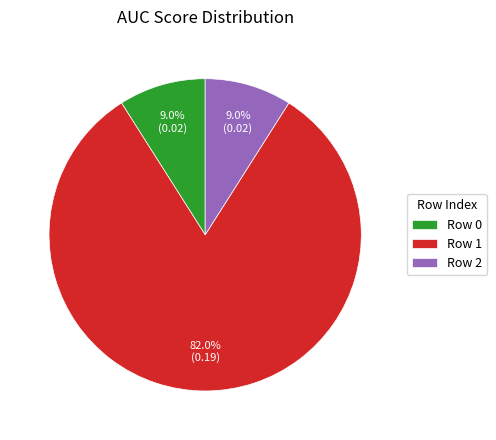

What is the largest slice in the pie chart?

Row 1